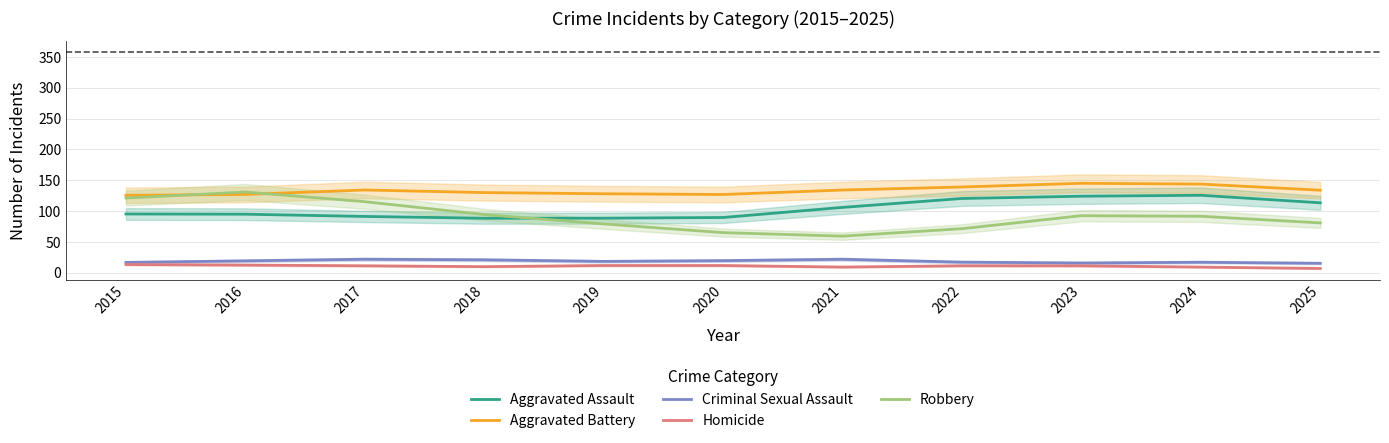

How many interior local peaks does the Aggravated Assault series have?

1